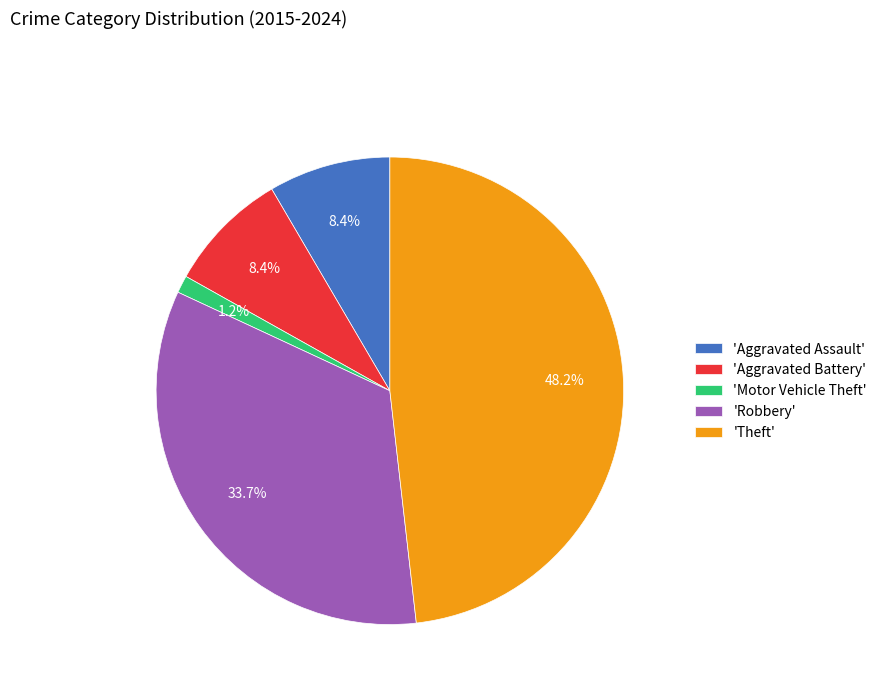

Is there any slice that represents more than half of the pie?

No